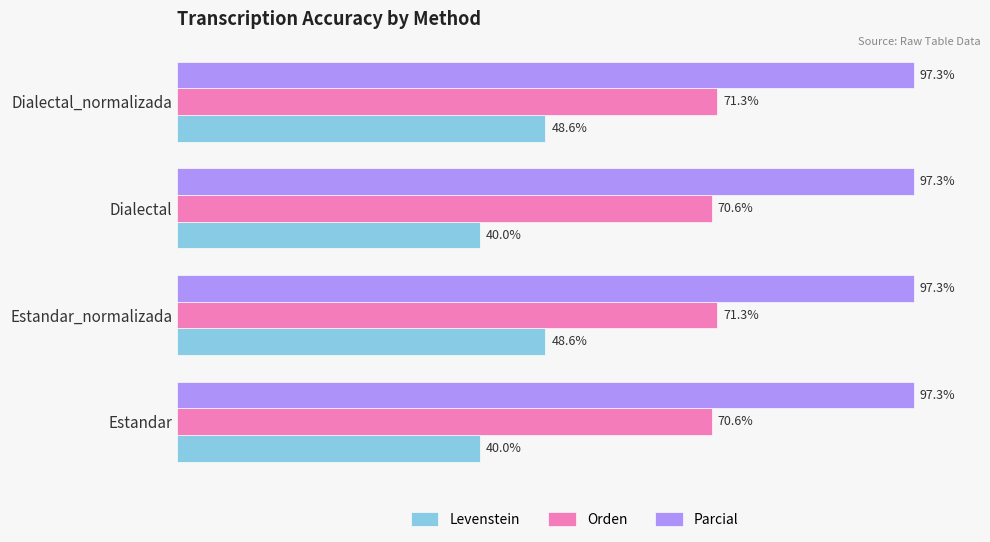

Which series has the largest total across all categories?

Parcial